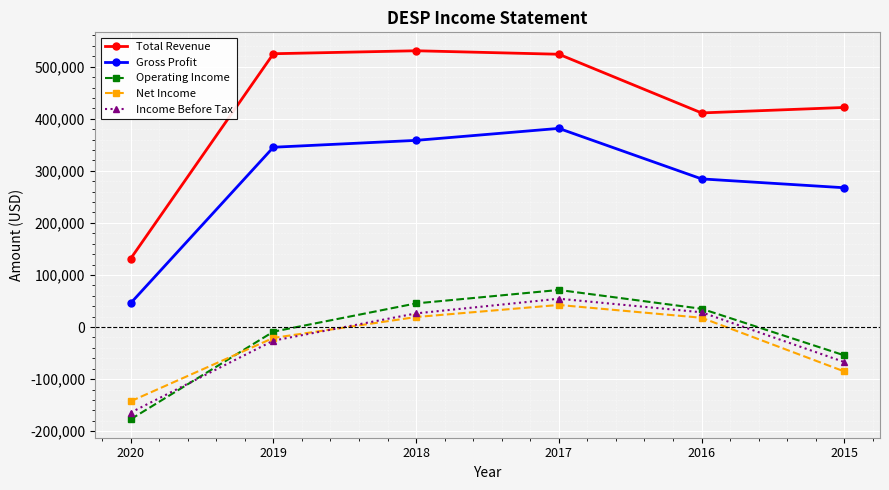

The value of Operating Income at 2020 is -177200. True or false?

True